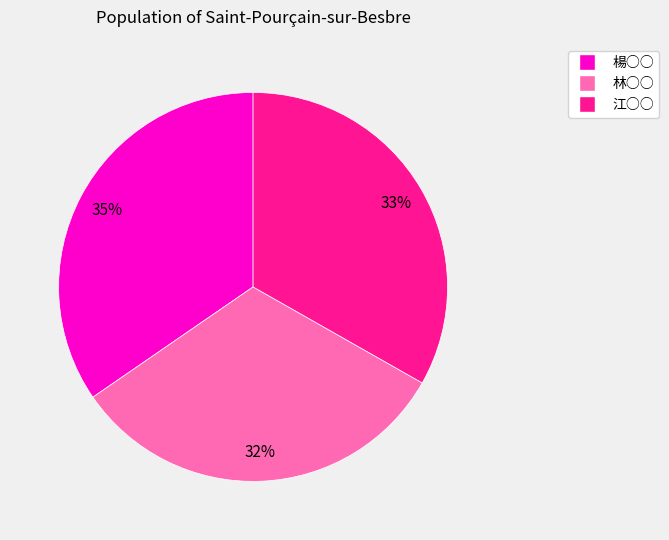

Is the sum of 林○○ and 楊○○ greater than half?

Yes